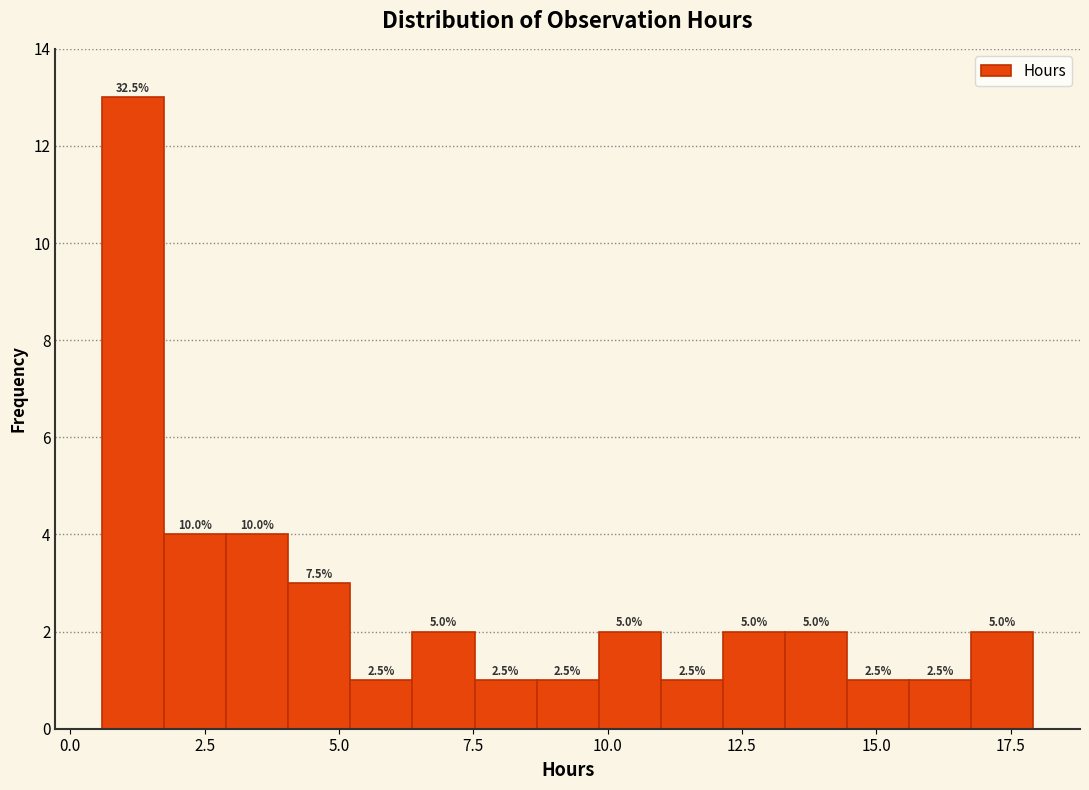

Read against the x-axis, roughly where is the centre of the tallest bar?

1.0